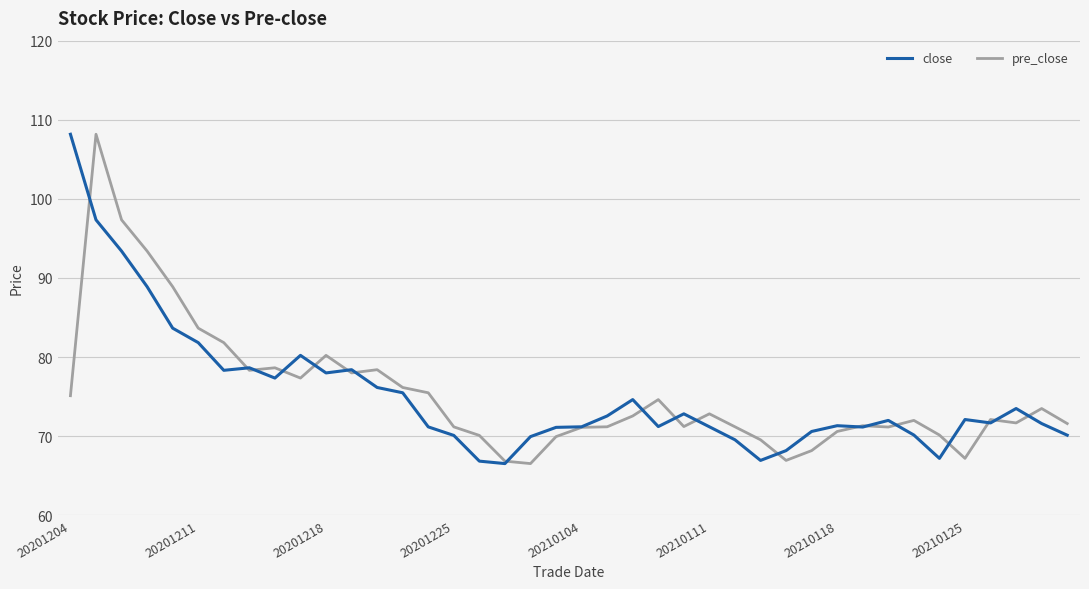

What is the smallest value displayed?

66.5